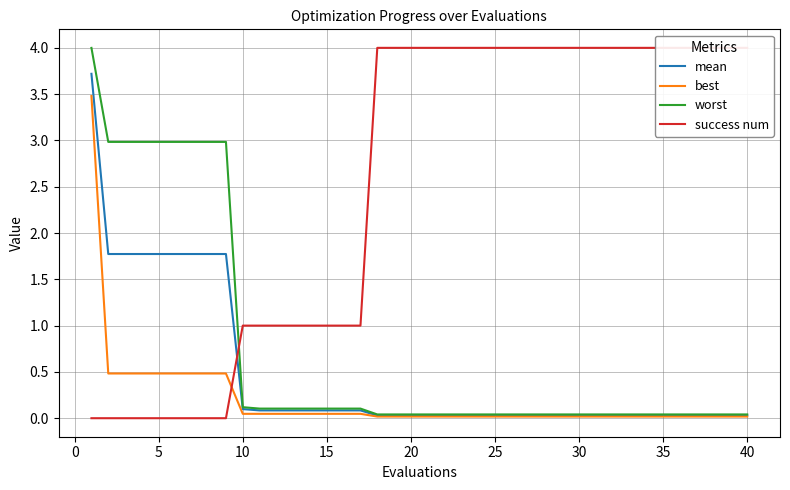

What is the highest value of the worst series?

4.0